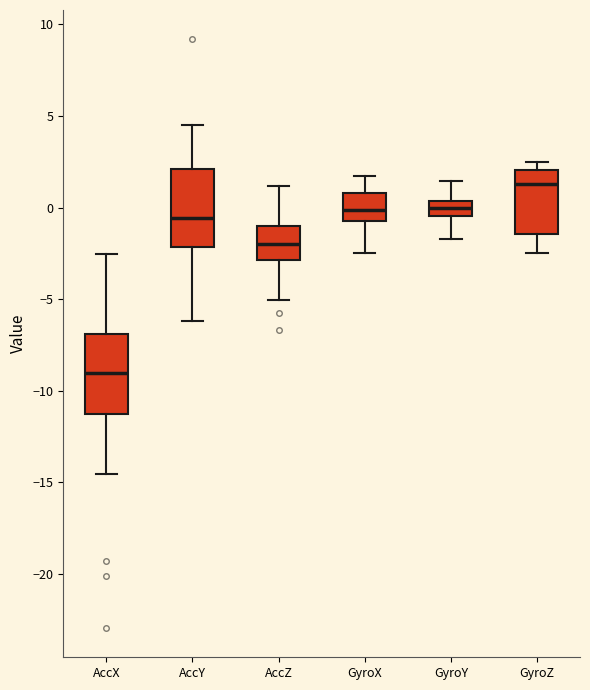

Reading left to right, read every box against the y-axis: the position of its median line, the range the box covers, and the ends of its whiskers. The values are not printed on the chart, so give them approximately, as read against the axis.

AccX: median -9.0, box -11.5 to -7.0, whiskers -14.5 to -2.5
AccY: median -0.5, box -2.0 to 2.0, whiskers -6.0 to 4.5
AccZ: median -2.0, box -3.0 to -1.0, whiskers -5.0 to 1.0
GyroX: median 0.0, box -0.5 to 1.0, whiskers -2.5 to 1.5
GyroY: median 0.0, box -0.5 to 0.5, whiskers -1.5 to 1.5
GyroZ: median 1.5, box -1.5 to 2.0, whiskers -2.5 to 2.5